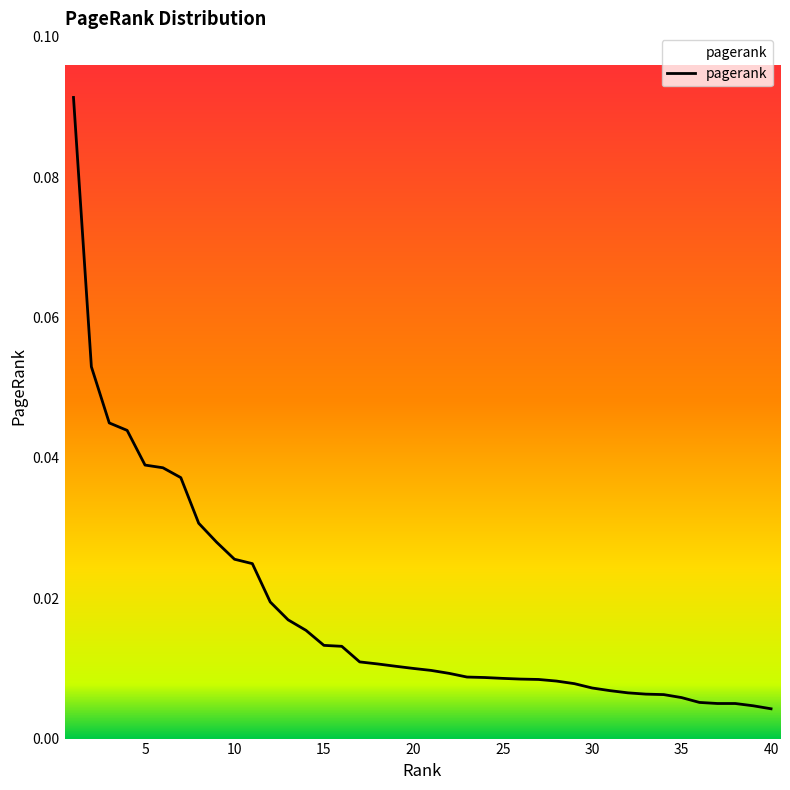

Which label corresponds to the largest value in the chart?

1